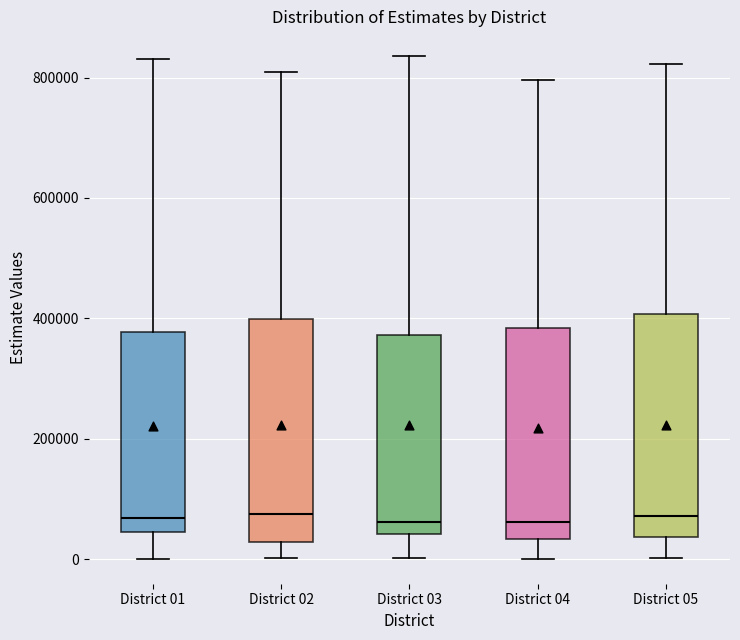

Reading left to right, read every box against the y-axis: the position of its median line, the range the box covers, and the ends of its whiskers. The values are not printed on the chart, so give them approximately, as read against the axis.

District 01: median 60000, box 40000 to 380000, whiskers 0 to 840000
District 02: median 80000, box 20000 to 400000, whiskers 0 to 800000
District 03: median 60000, box 40000 to 380000, whiskers 0 to 840000
District 04: median 60000, box 40000 to 380000, whiskers 0 to 800000
District 05: median 80000, box 40000 to 400000, whiskers 0 to 820000